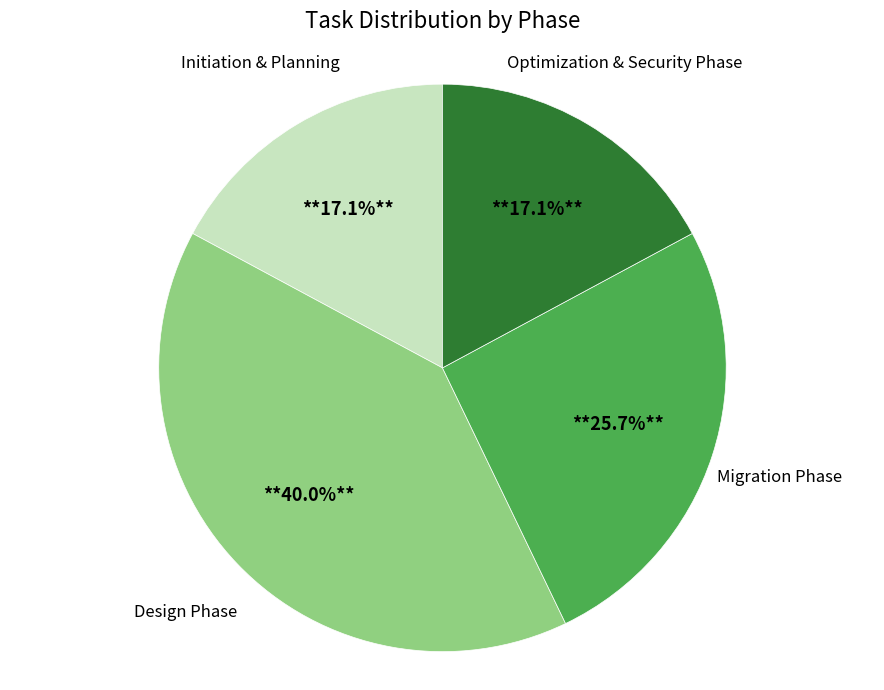

Is there a majority slice in this chart?

No